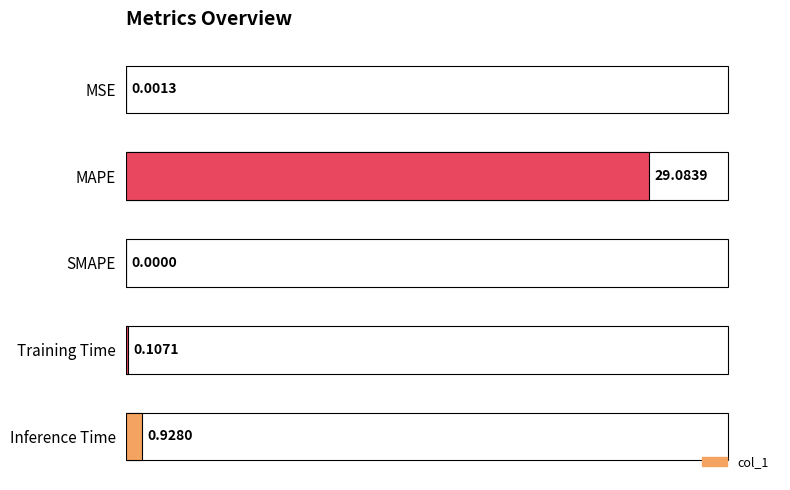

What is the sum of the values at MAPE and MSE?

29.1